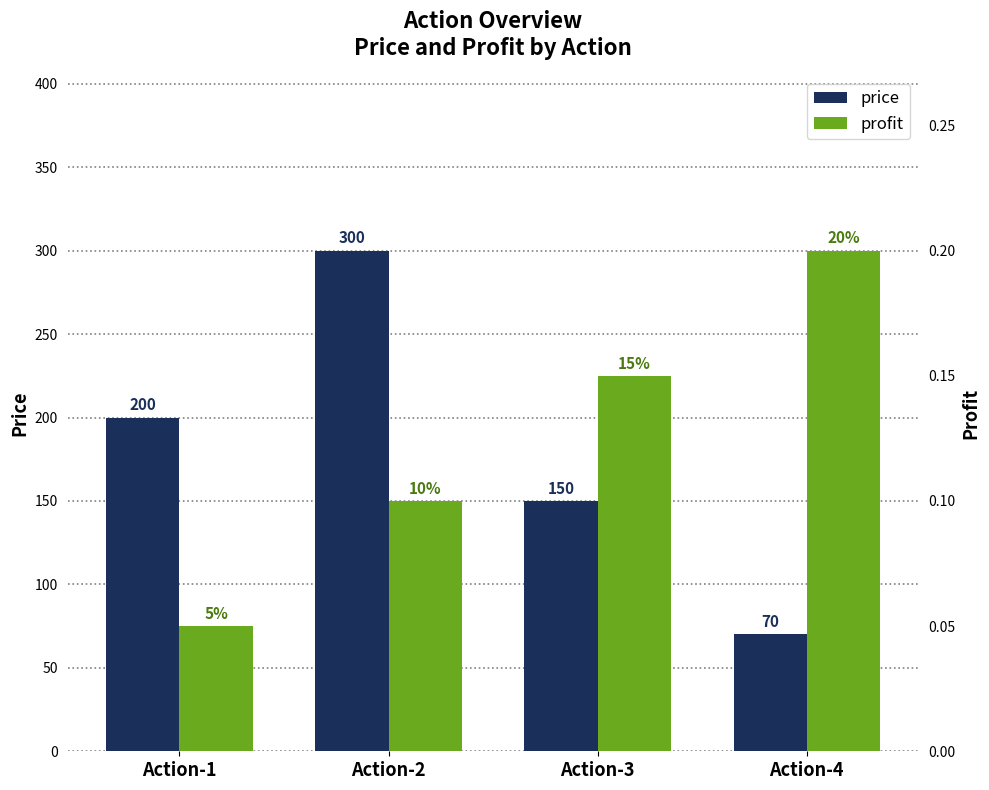

Where is profit nearest to the value 0?

Action-1